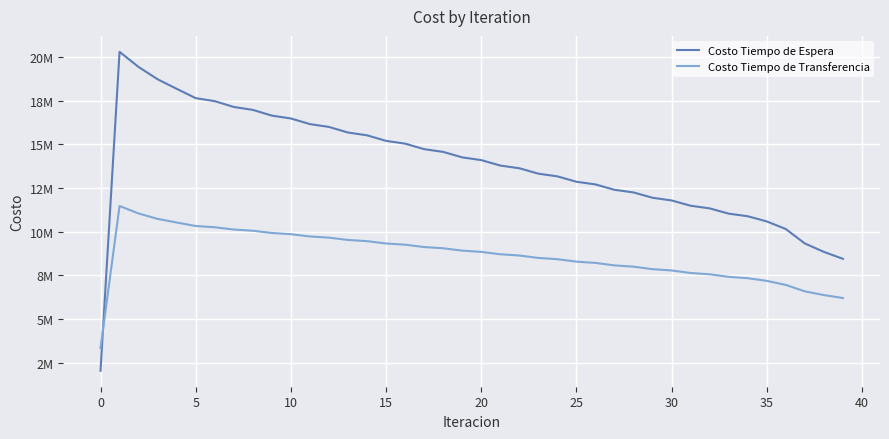

Rank the series by their maximum value, from lowest to highest.

Costo Tiempo de Transferencia, Costo Tiempo de Espera